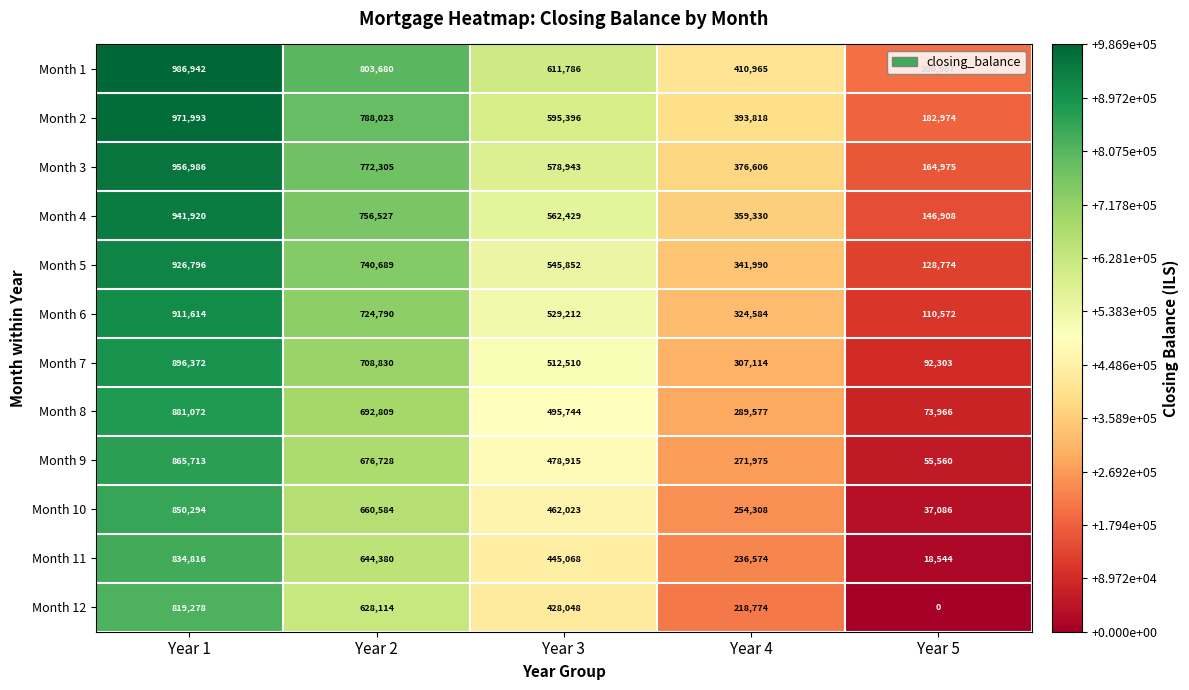

What is the sum of all Month 4 values?

2767114